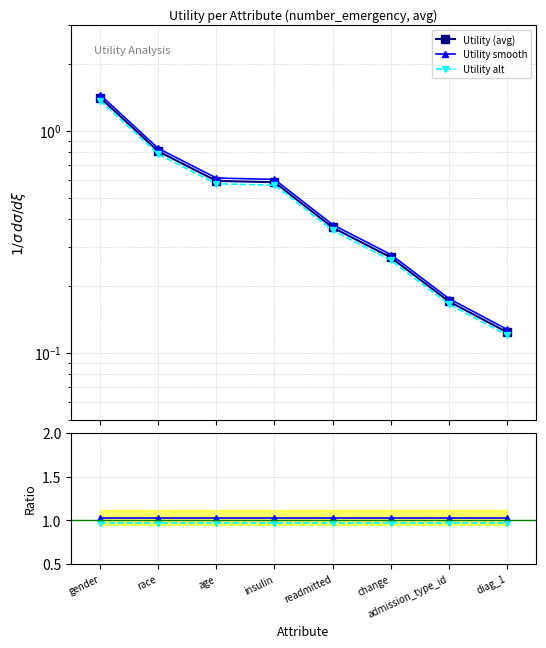

Reading left to right, transcribe all the data shown in this chart.

Utility (avg): gender=1.4	race=0.8	age=0.6	insulin=0.6	readmitted=0.4	change=0.3	admission_type_id=0.2	diag_1=0.1
Utility smooth: gender=1.5	race=0.8	age=0.6	insulin=0.6	readmitted=0.4	change=0.3	admission_type_id=0.2	diag_1=0.1
Utility alt: gender=1.4	race=0.8	age=0.6	insulin=0.6	readmitted=0.4	change=0.3	admission_type_id=0.2	diag_1=0.1
Utility smooth / base: gender=1.0	race=1.0	age=1.0	insulin=1.0	readmitted=1.0	change=1.0	admission_type_id=1.0	diag_1=1.0
Utility alt / base: gender=1.0	race=1.0	age=1.0	insulin=1.0	readmitted=1.0	change=1.0	admission_type_id=1.0	diag_1=1.0